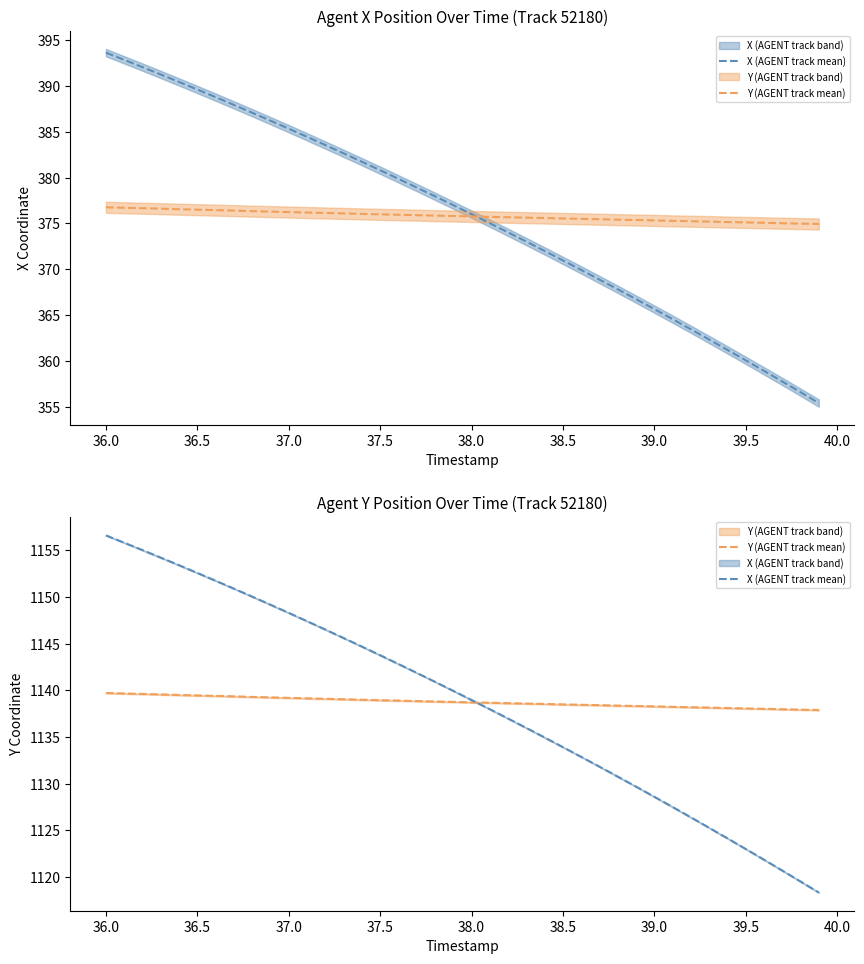

Count the number of data series in this chart.

2